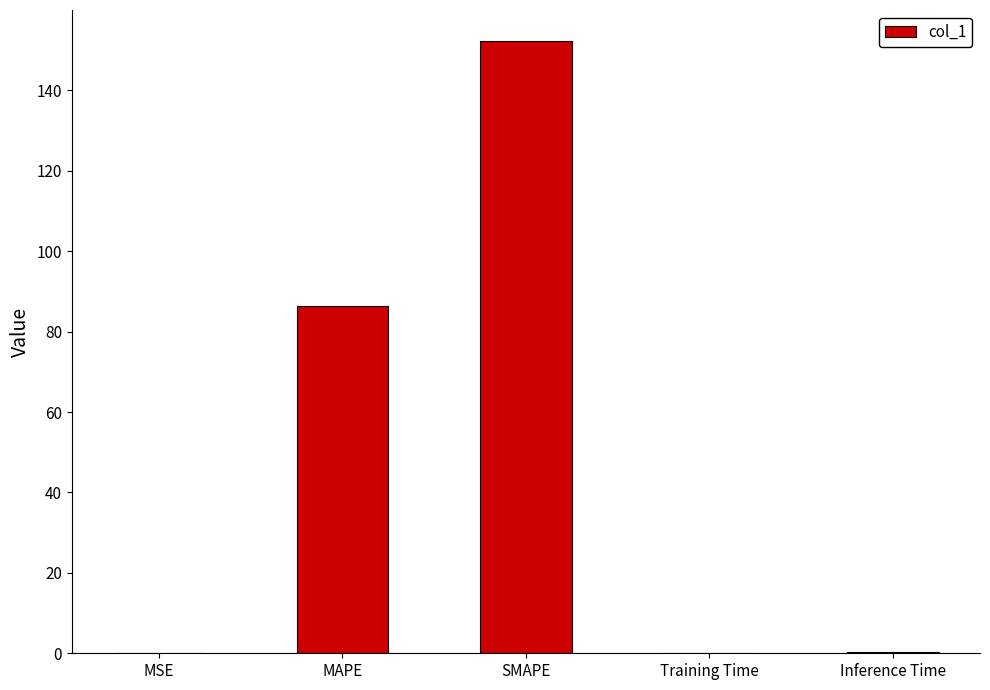

Which label corresponds to the largest value in the chart?

SMAPE